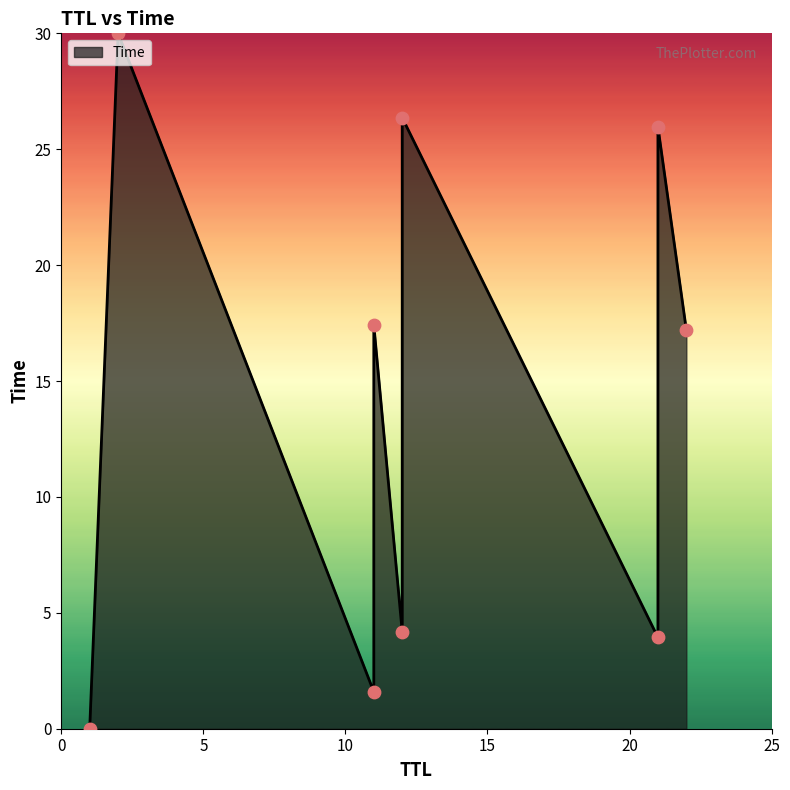

What is the change in value from 12 to 21?

+21.8